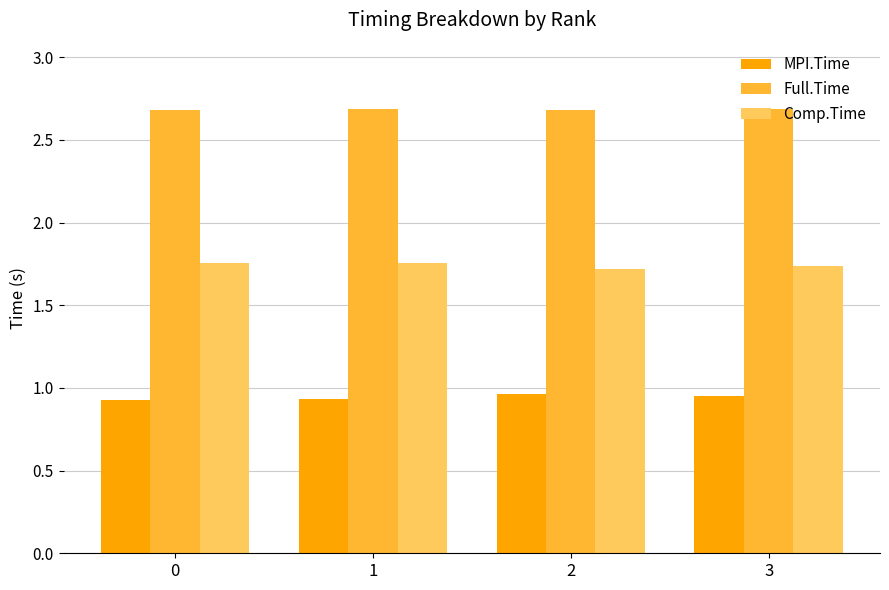

How many Full.Time values are between 2 and 3?

4